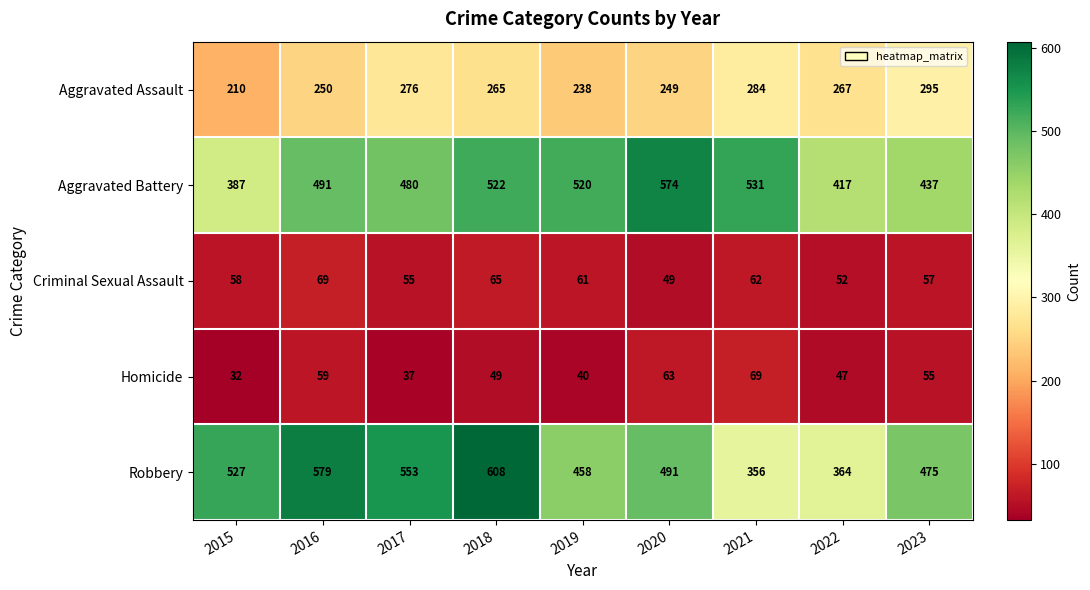

Where is Robbery nearest to the value 482?

2023